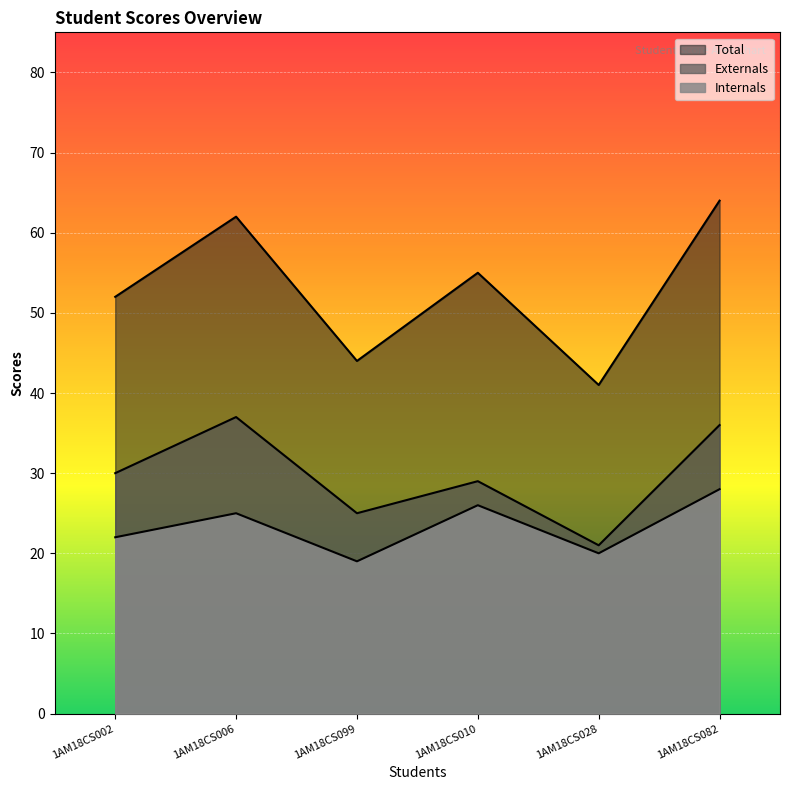

Count the Internals values in the range 20 to 26.

4